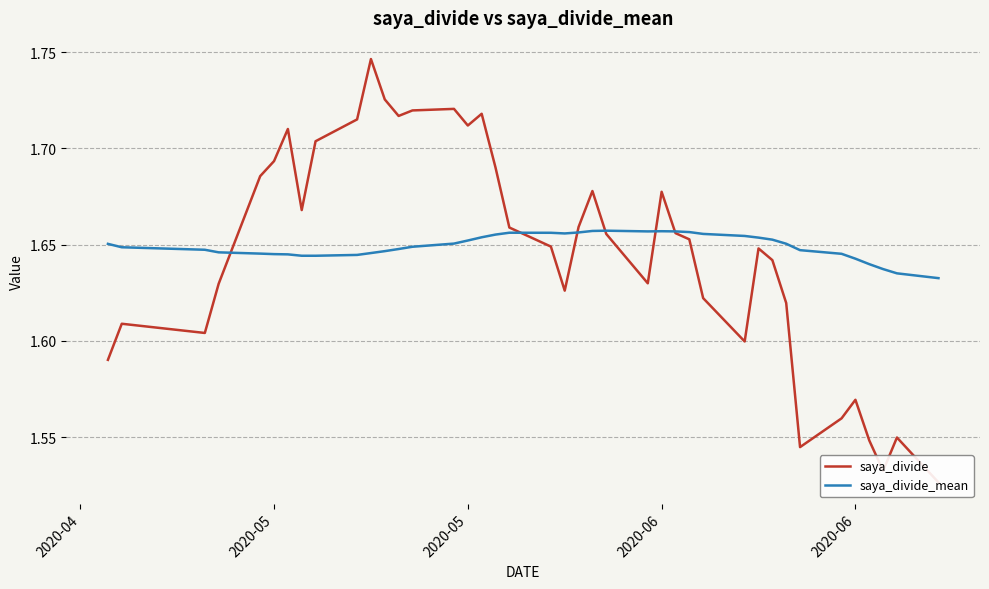

Is it true that saya_divide_mean equals 1.6 at 2020-06?

True